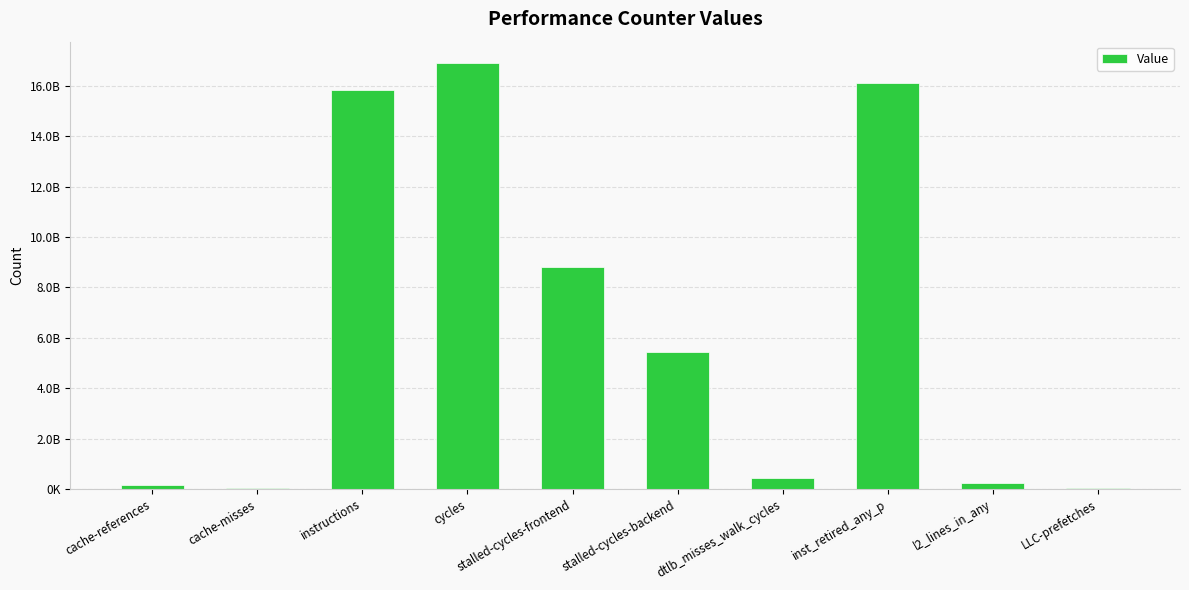

What is the difference between the maximum and second lowest values?

16886626454